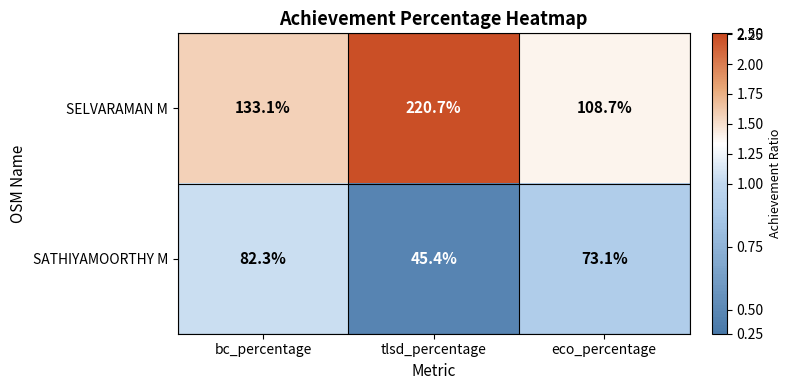

Is it true that SELVARAMAN M equals 45.5 at eco_percentage?

False